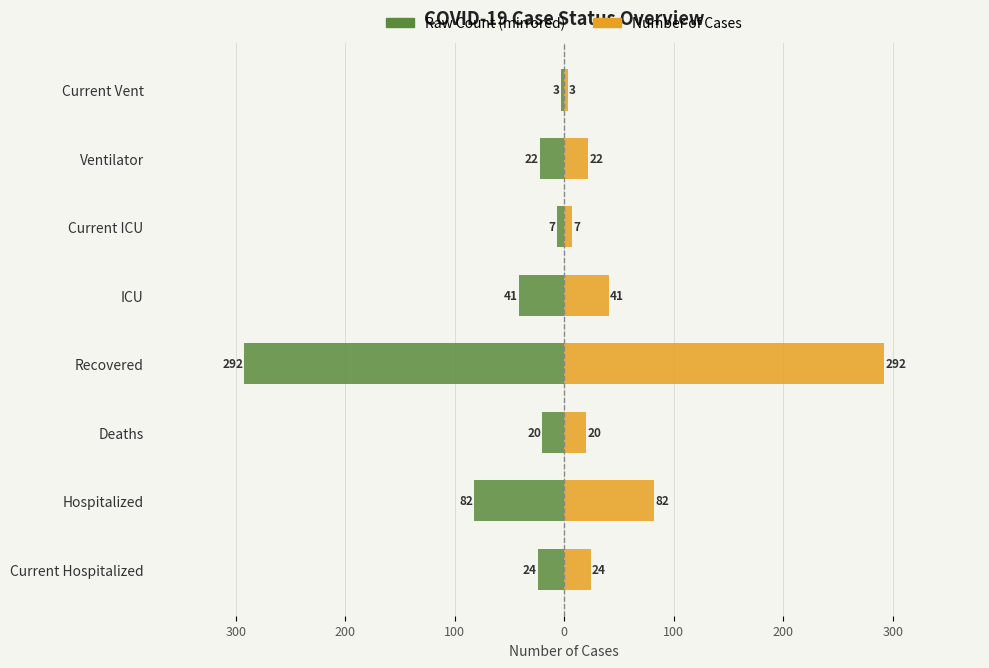

Reading left to right, list all the values displayed in this chart.

Raw Count (left): -24	-82	-20	-292	-41	-7	-22	-3
Number of Cases: 24	82	20	292	41	7	22	3